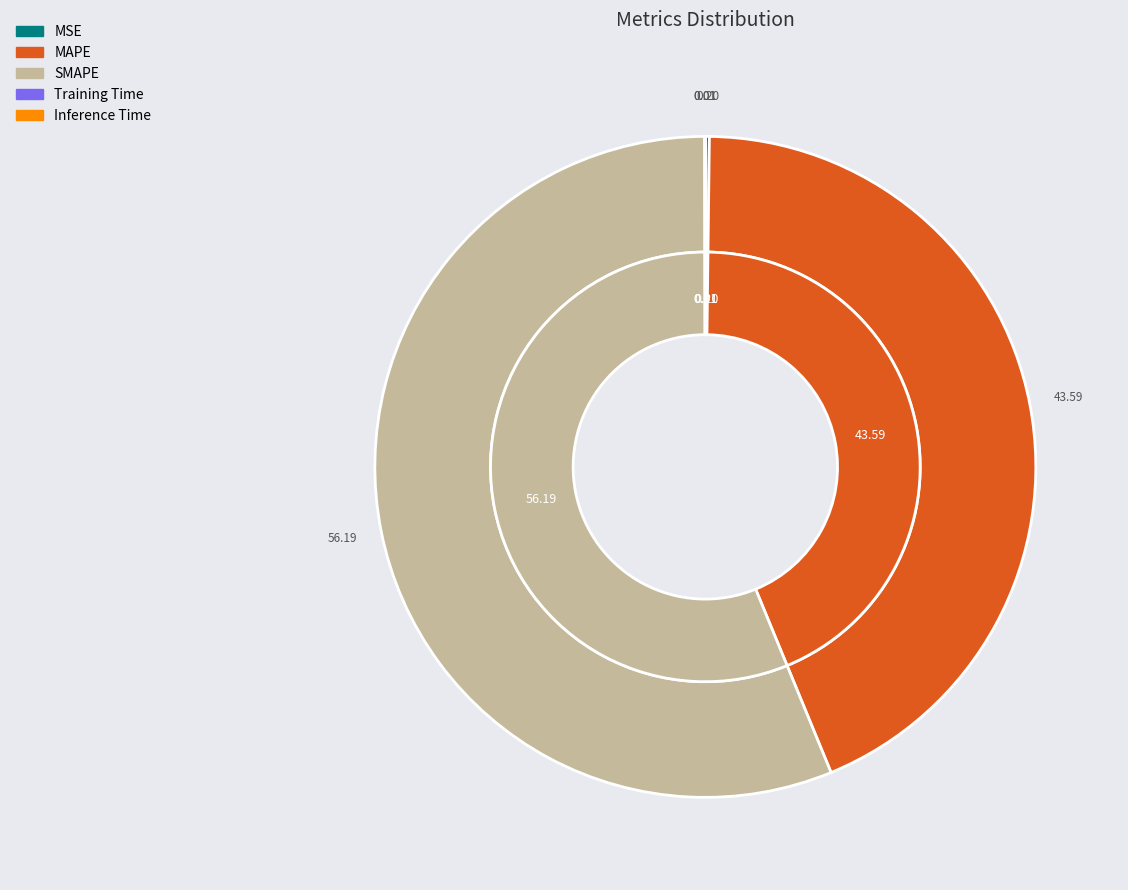

The Training Time slice represents 13% of the pie. True or false?

False